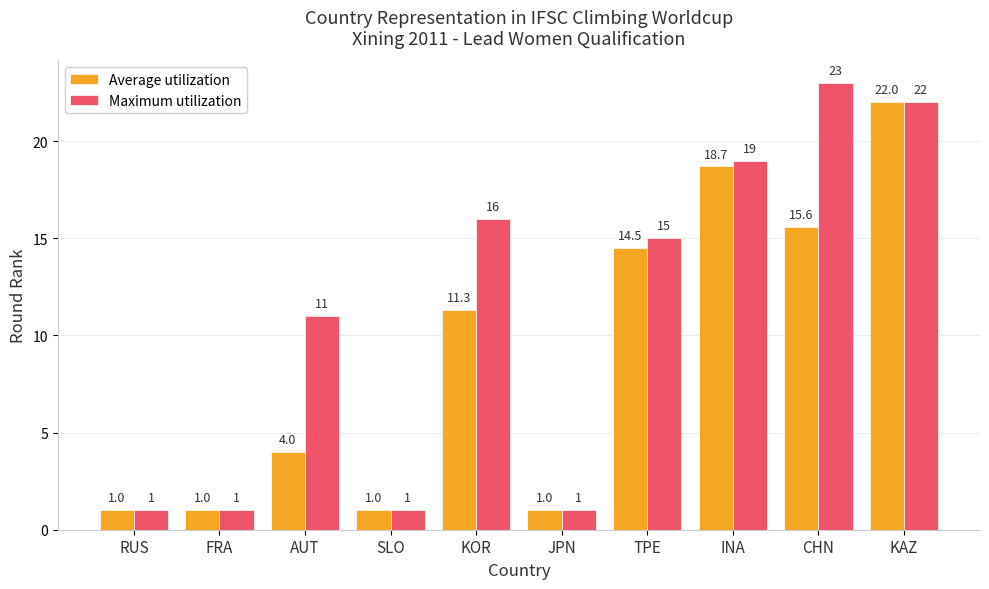

What is the average value of the Average utilization series?

9.0